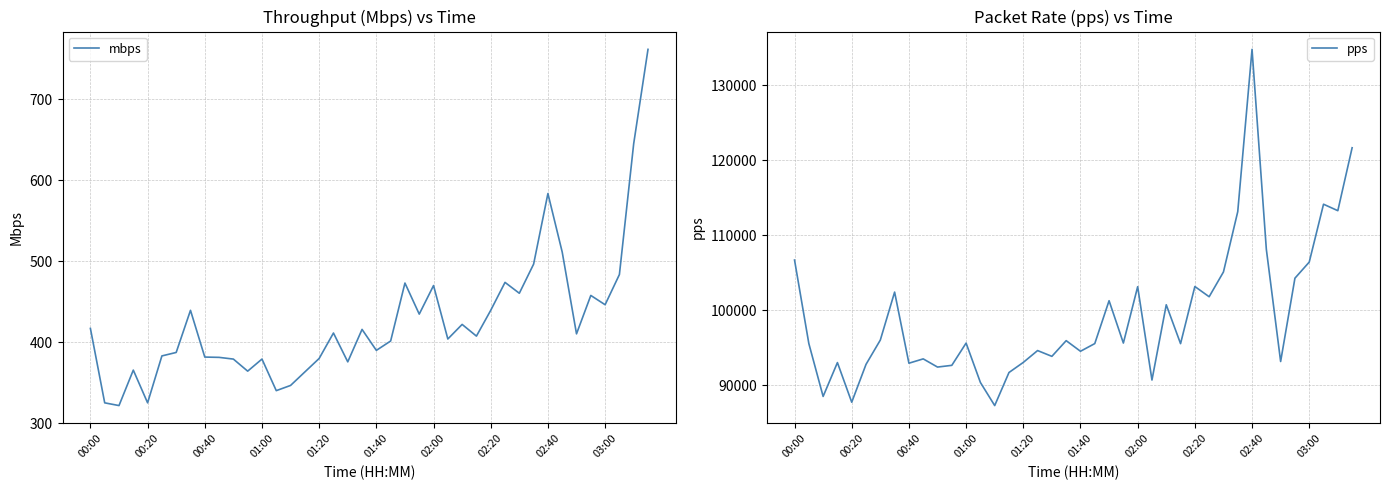

What is the highest value of the pps series?

134768.0